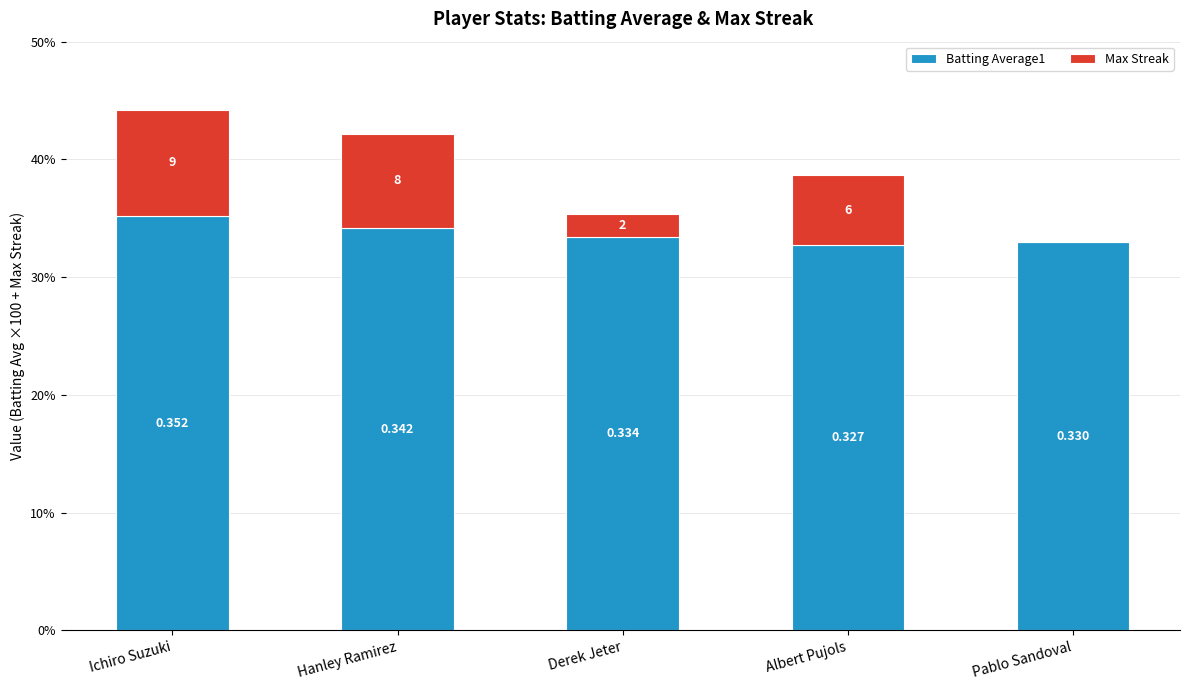

What is the label of the 1st bar from the right?

Pablo Sandoval